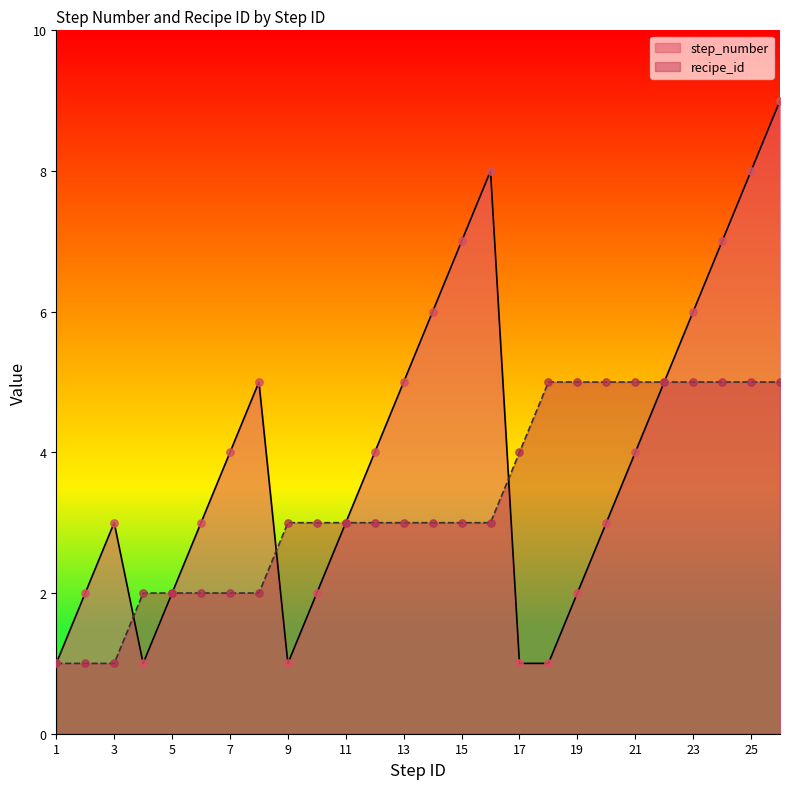

Which series has the largest Y range (max minus min)?

step_number